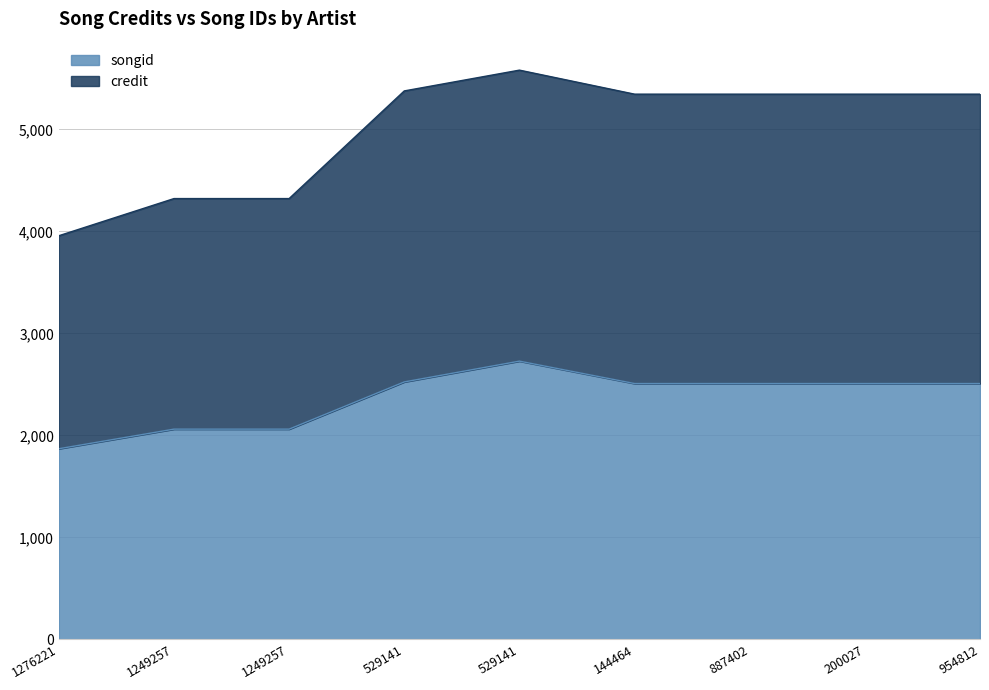

What is the difference between the maximum and minimum values in the credit series?

1623.2